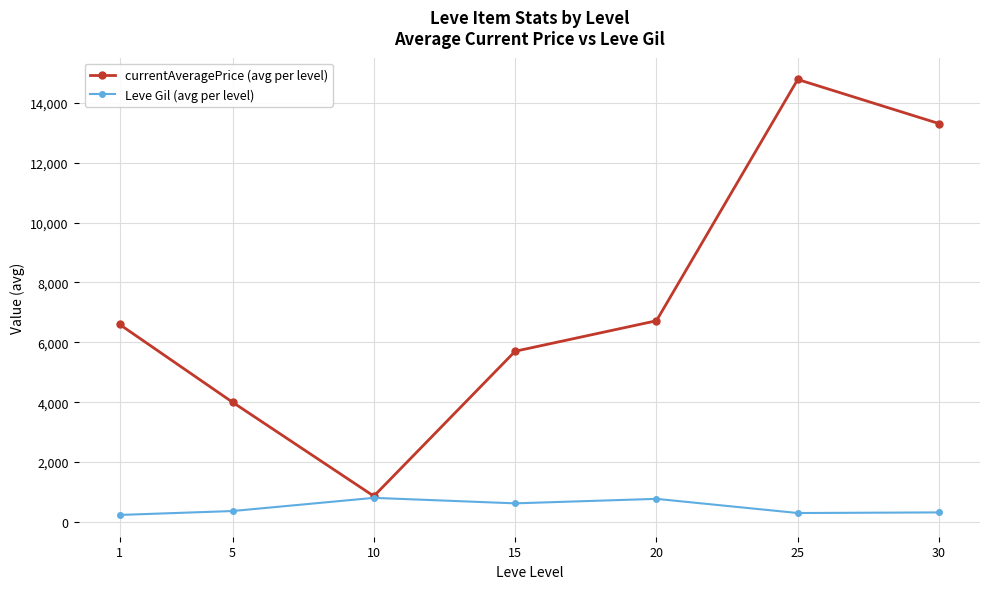

What is the sum of the currentAveragePrice (avg per level) values at 25 and 1?

21383.2